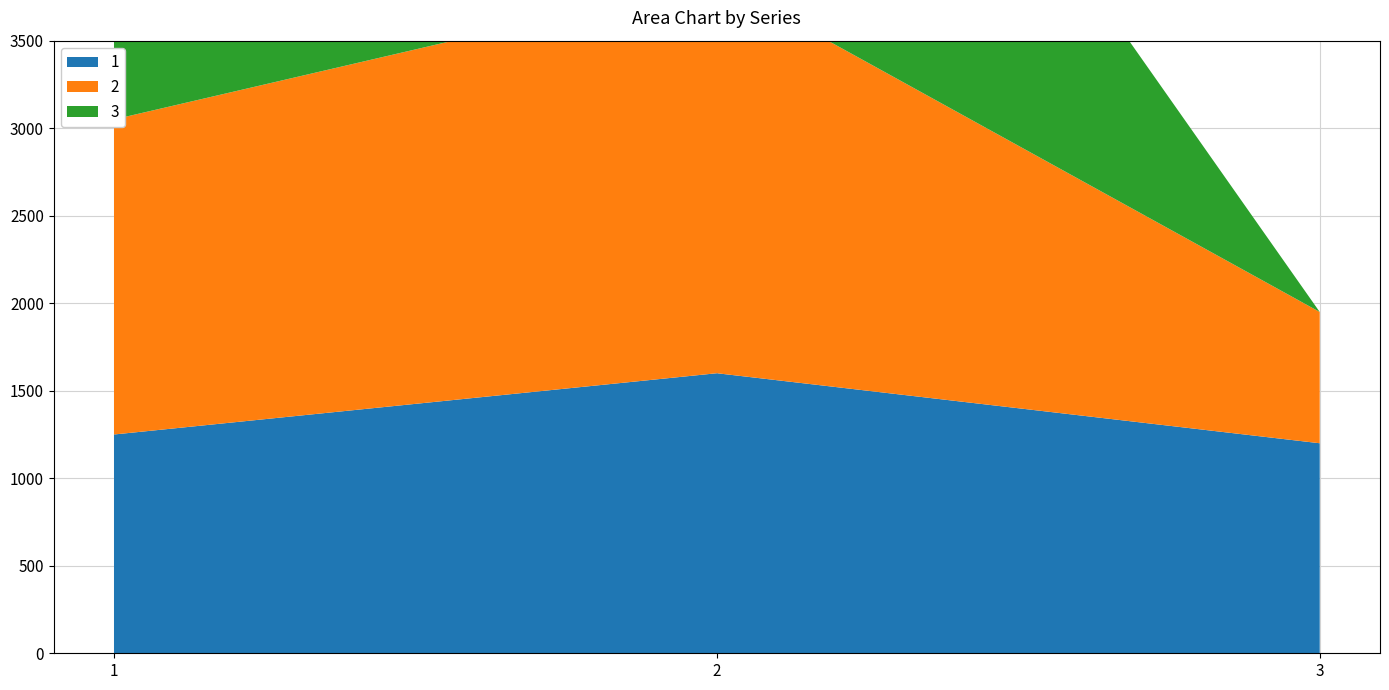

Reading right to left, extract all data points from this chart.

1: 3=1200	2=1600	1=1250
2: 3=750	2=2250	1=1800
3: 3=0	2=3000	1=2500